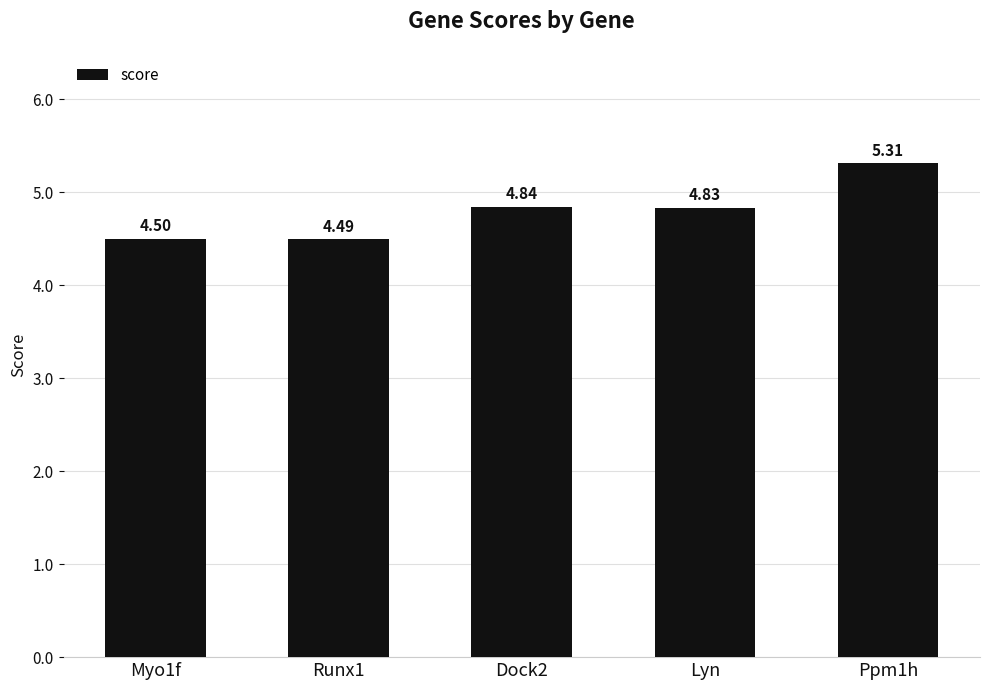

What is the difference between the maximum and minimum values?

0.8